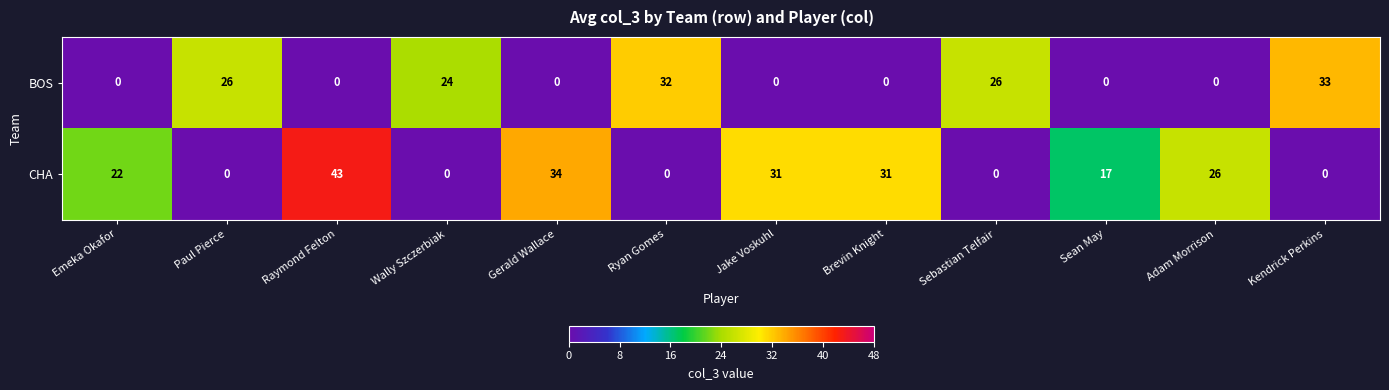

Where is CHA nearest to the value 21?

Emeka Okafor